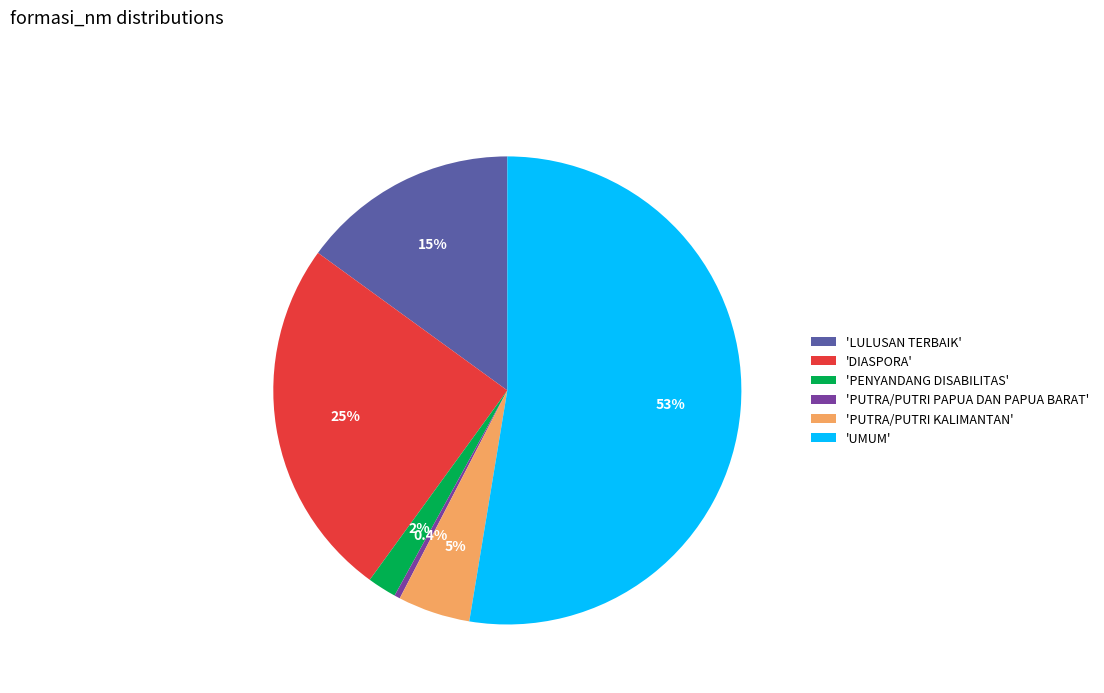

How many slices are in this pie chart?

6